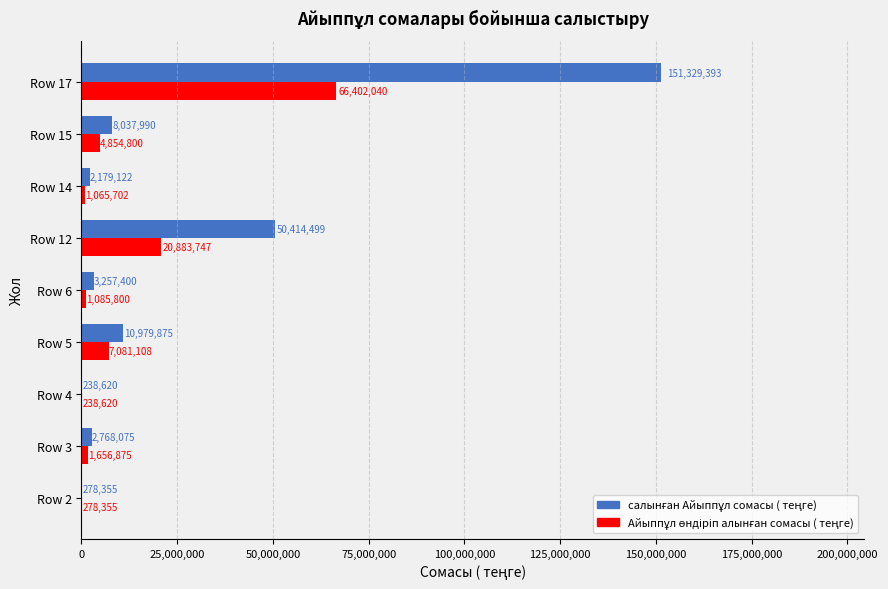

What is the total value across all series at Row 17?

217731433